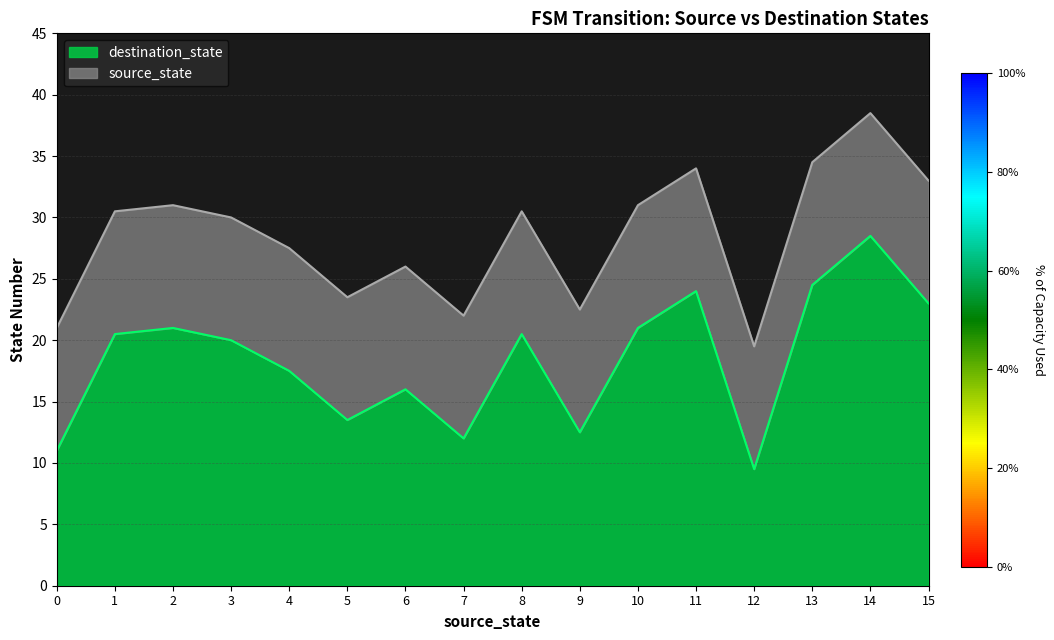

At which category is the sum across all series the highest?

14